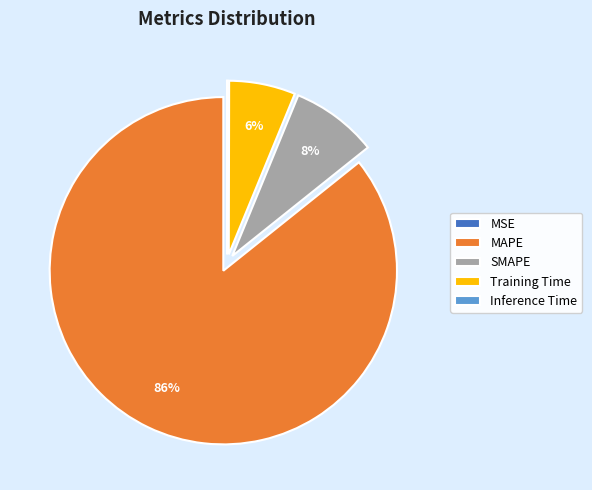

To the nearest percent, what is the difference between the largest and smallest slice percentages?

86%